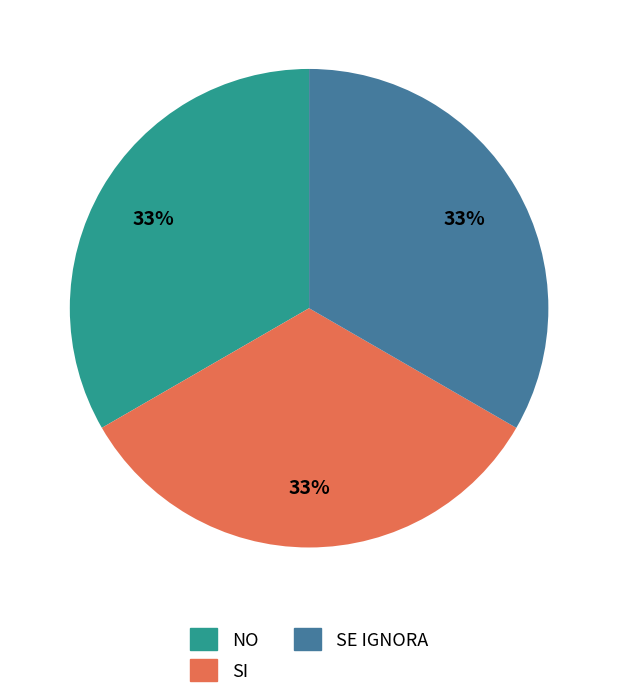

Does SE IGNORA represent more than half of the total?

No